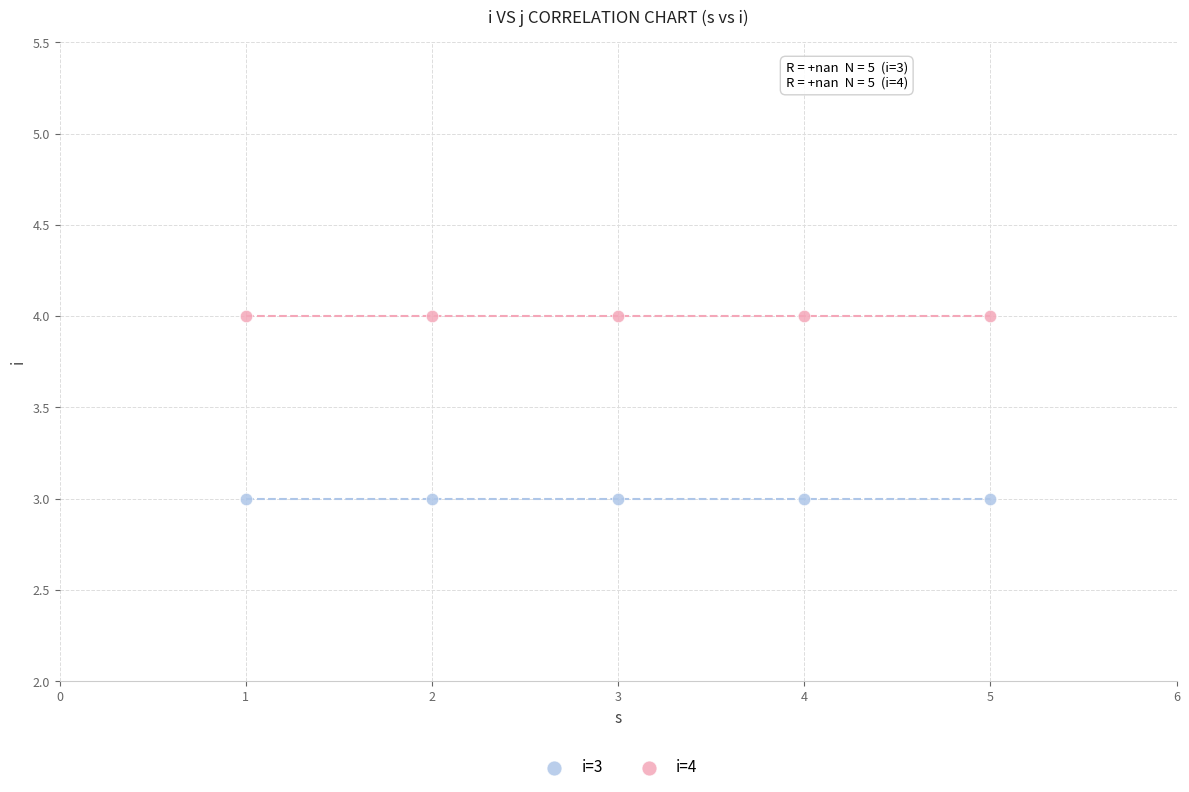

What are all the series names shown in the legend?

i=3, i=4